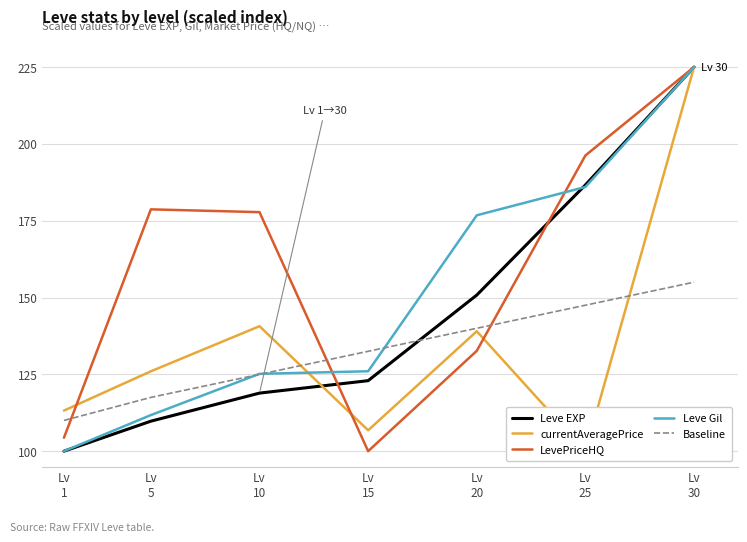

Which series has the largest total across all categories?

LevePriceHQ